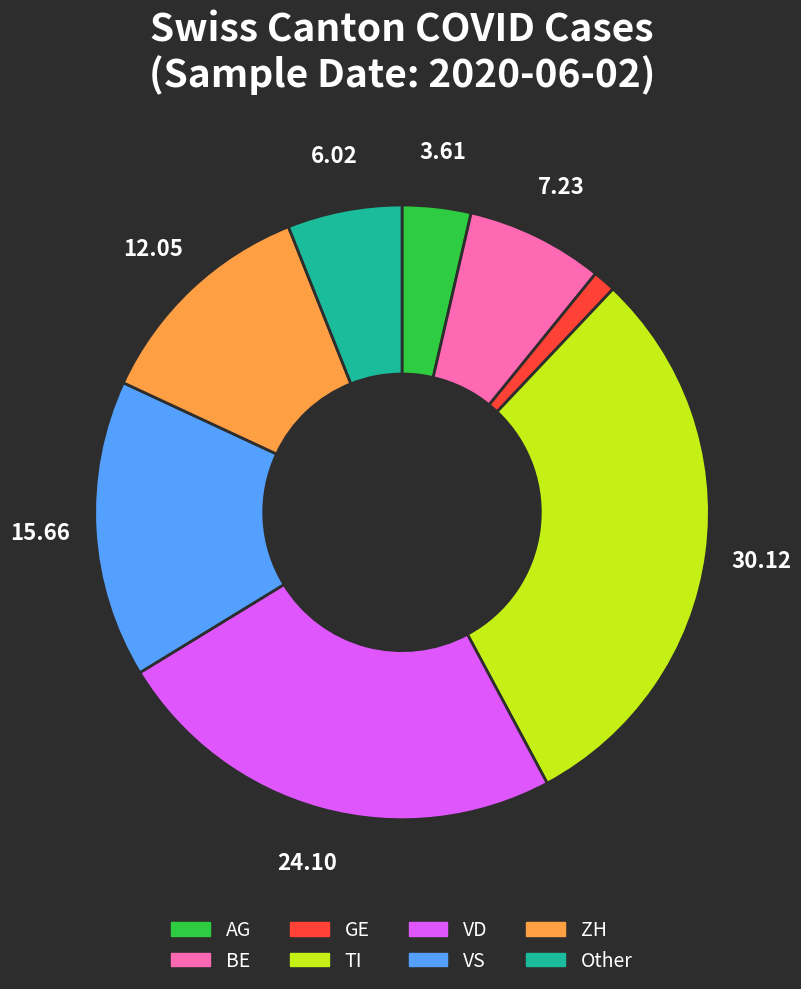

Does any single category account for the majority?

No